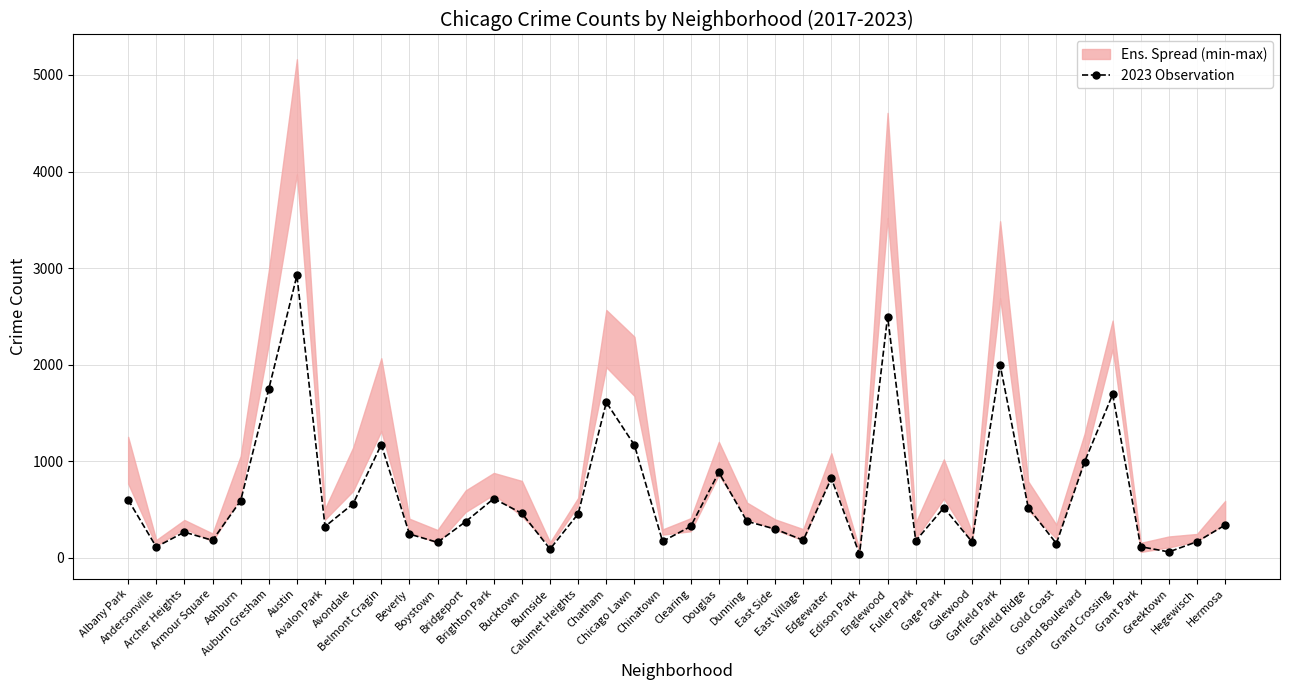

Which label corresponds to the smallest value in the chart?

Edison Park